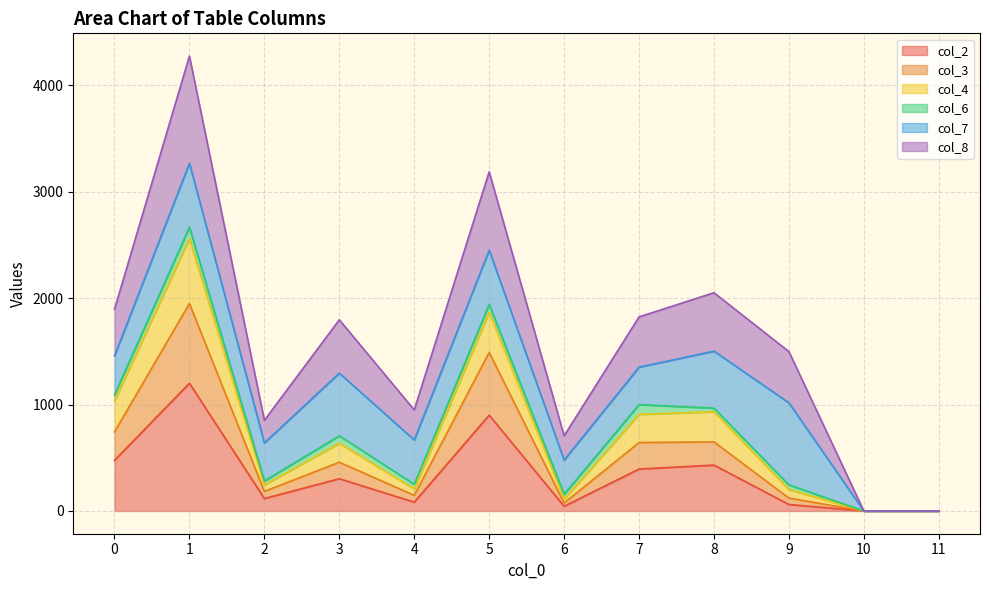

What are all the series names shown in the legend?

col_2, col_3, col_4, col_6, col_7, col_8